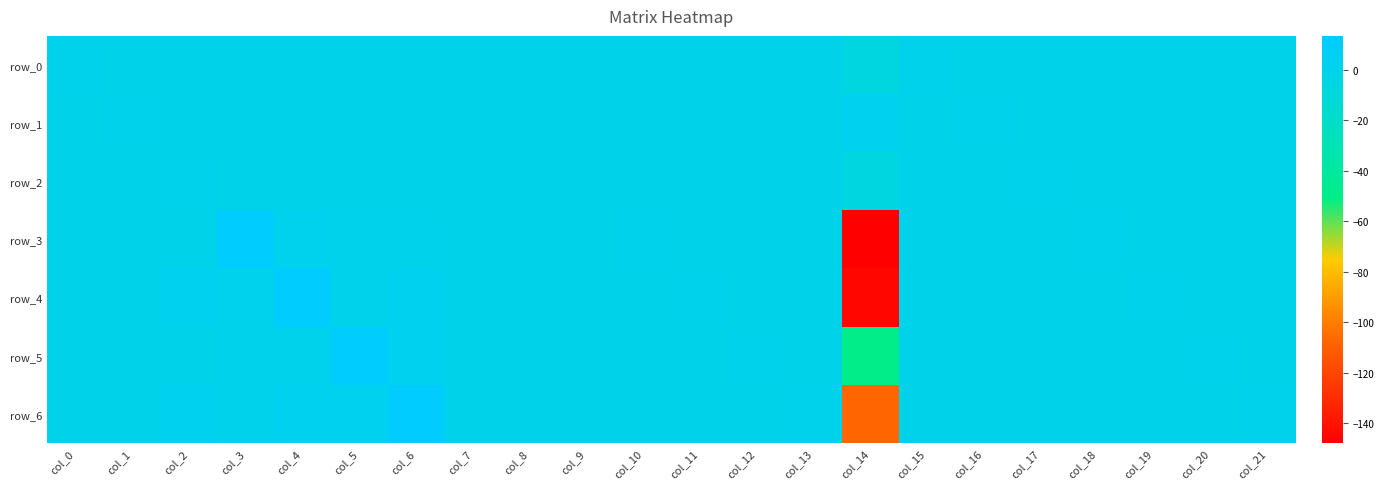

Rank the categories by row_2 value from highest to lowest.

col_2, col_17, col_6, col_4, col_9, col_3, col_0, col_1, col_10, col_11, col_12, col_13, col_15, col_16, col_18, col_19, col_20, col_21, col_8, col_5, col_7, col_14